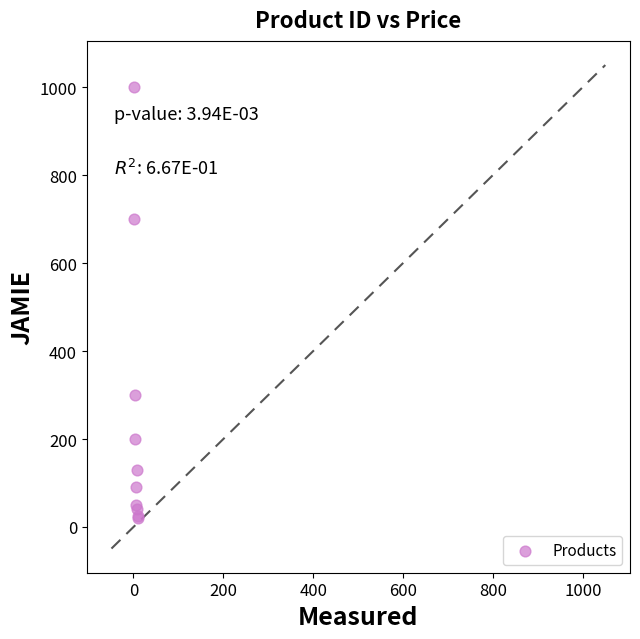

What Y value in the scatter plot is closest to 509?

700.0